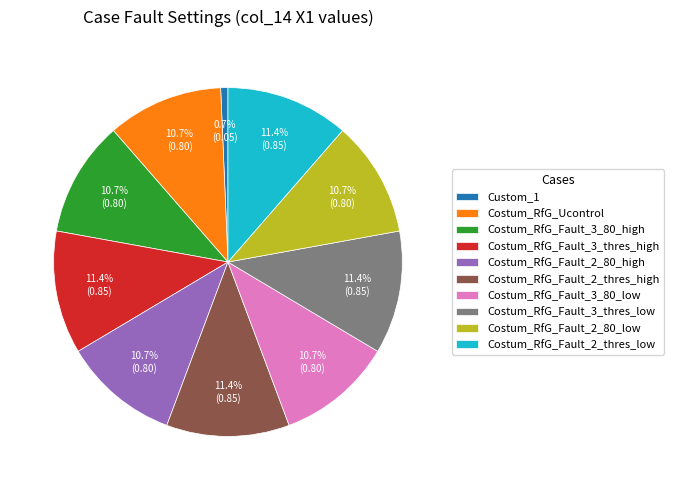

Combined, do Costum_RfG_Fault_2_80_low and Custom_1 account for over 50%?

No